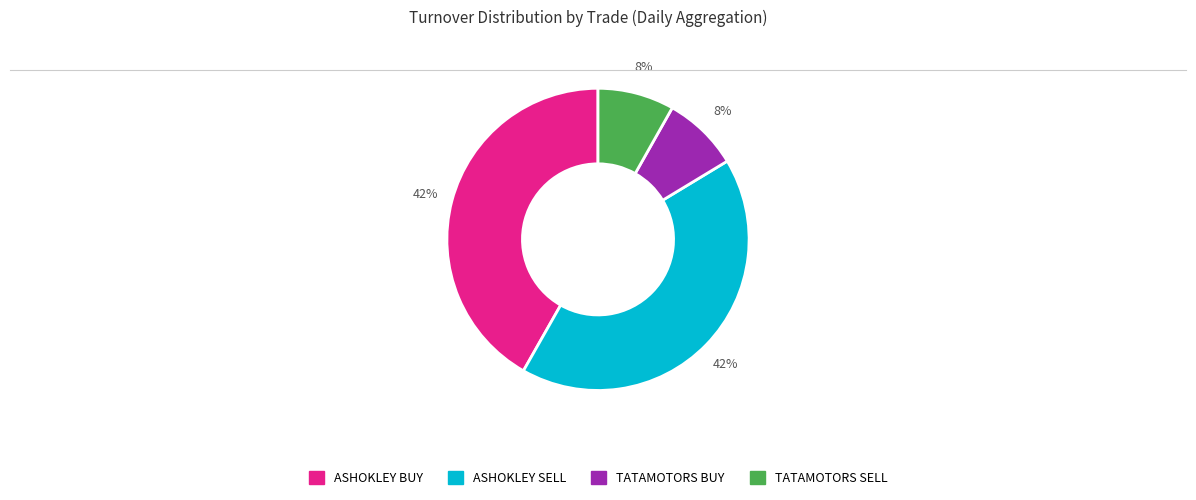

Is there any slice that represents more than half of the pie?

No